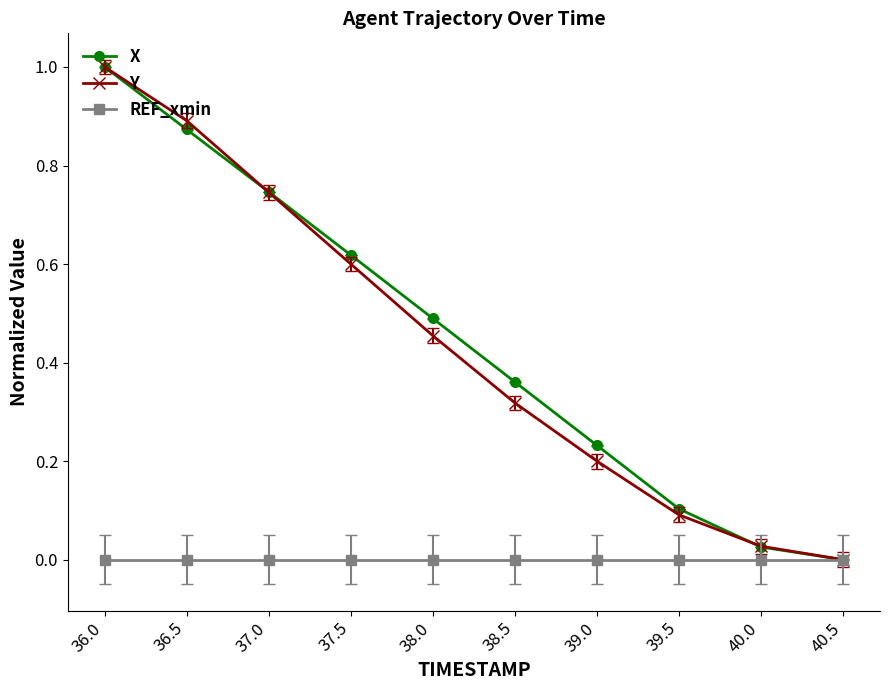

What is the maximum value for Y?

1.0